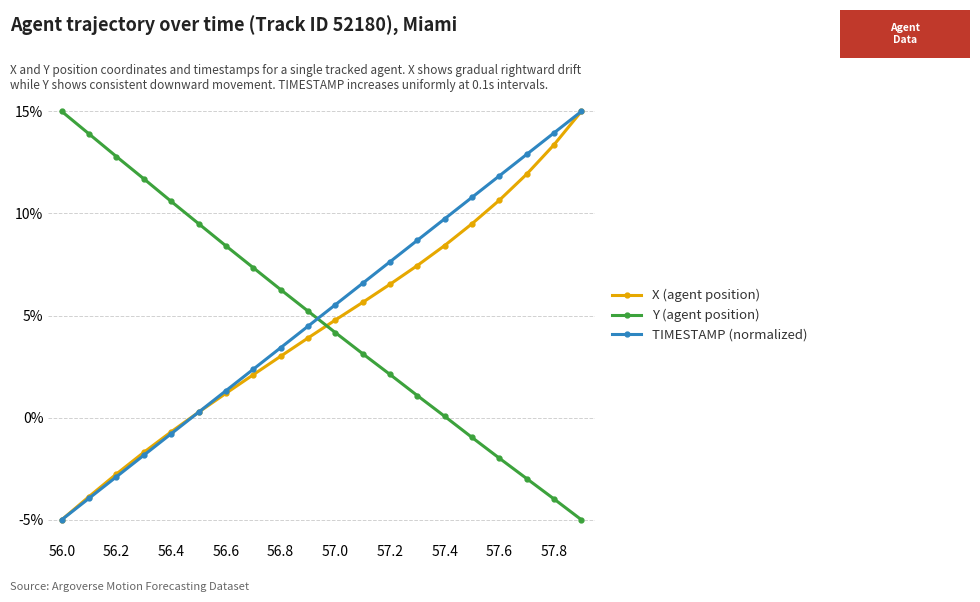

What is the value of the X (agent position) point at the 3rd from the left?

-2.8